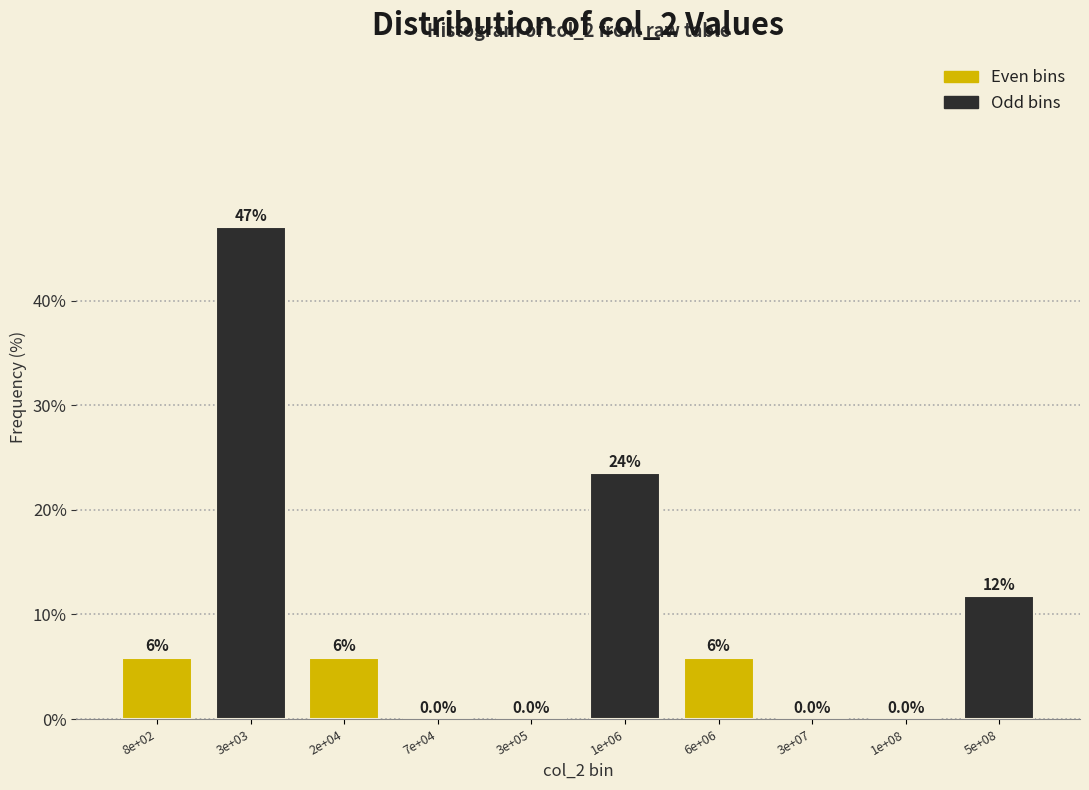

Reading right to left, what are all the values shown in this chart?

5e+08=11.8	1e+08=0.0	3e+07=0.0	6e+06=5.9	1e+06=23.5	3e+05=0.0	7e+04=0.0	2e+04=5.9	3e+03=47.1	8e+02=5.9